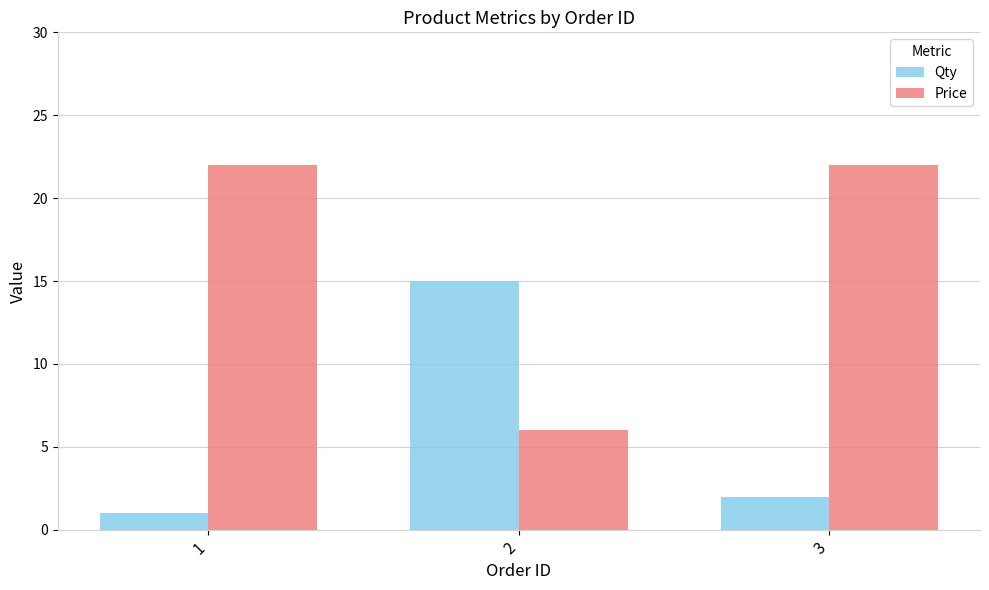

Reading left to right, extract all data points from this chart.

Qty: 1=1	2=15	3=2
Price: 1=22	2=6	3=22